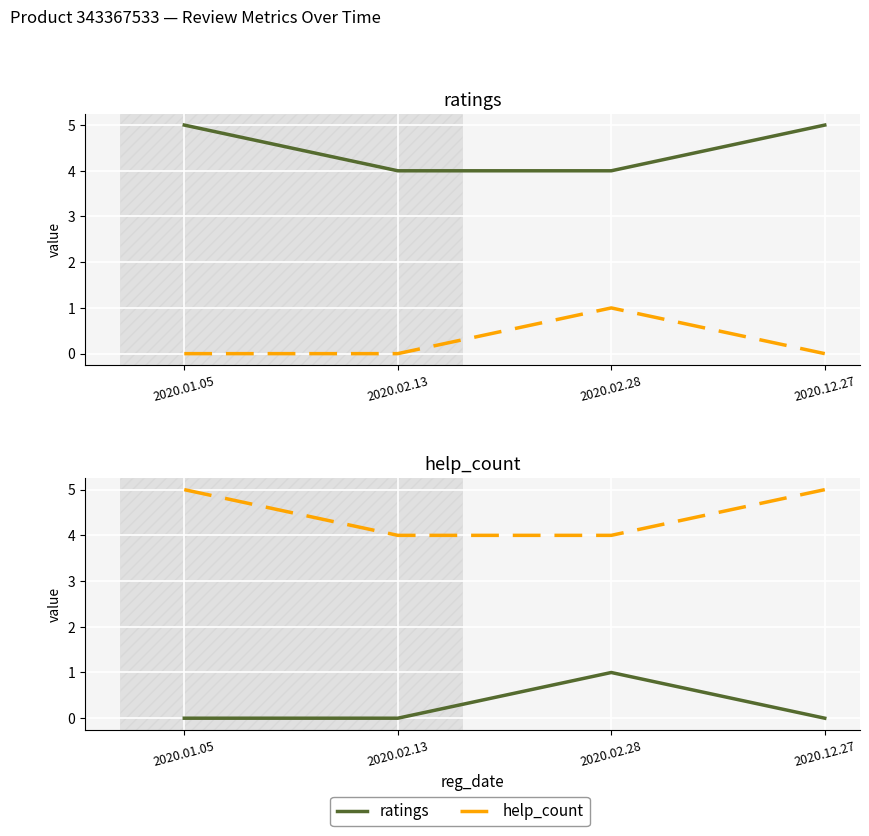

List the series in order of their overall mean, lowest first.

help_count, ratings